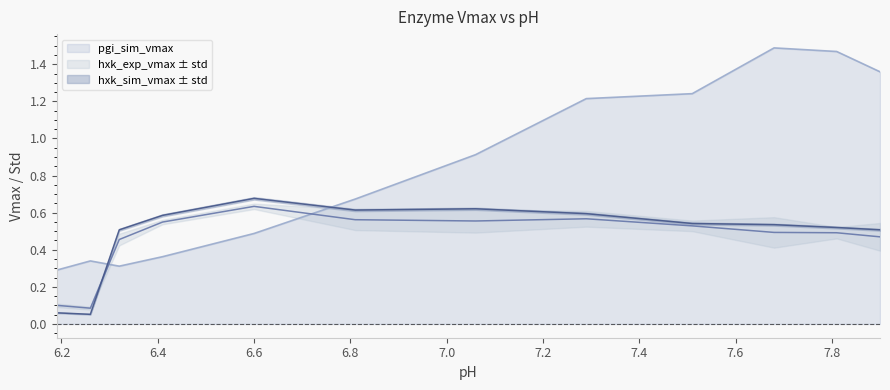

Is it true that pgi_sim_vmax equals 0.4 at 7.06?

False